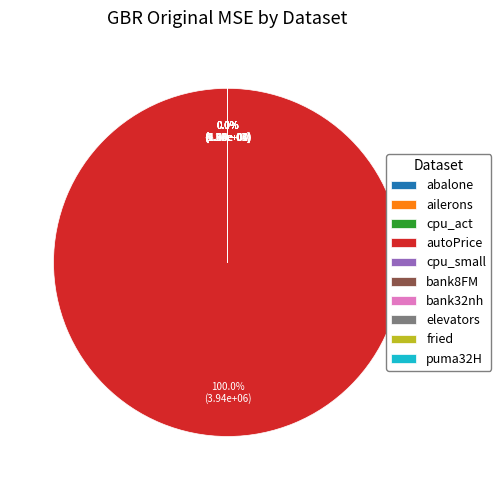

To the nearest percent, what is the difference between the largest and smallest slice percentages?

100%